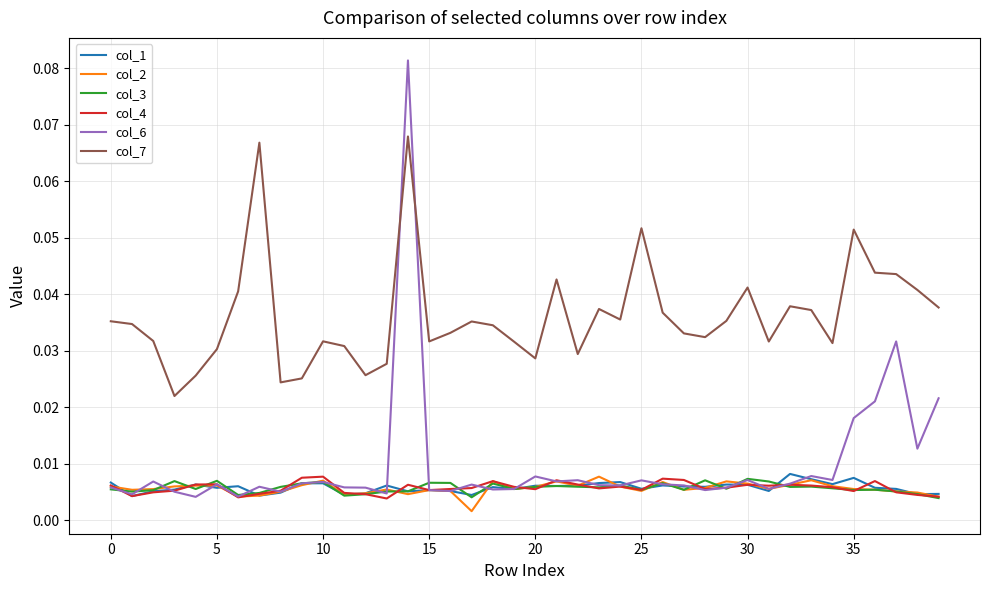

True or false: col_7 and col_2 cross at least once.

False